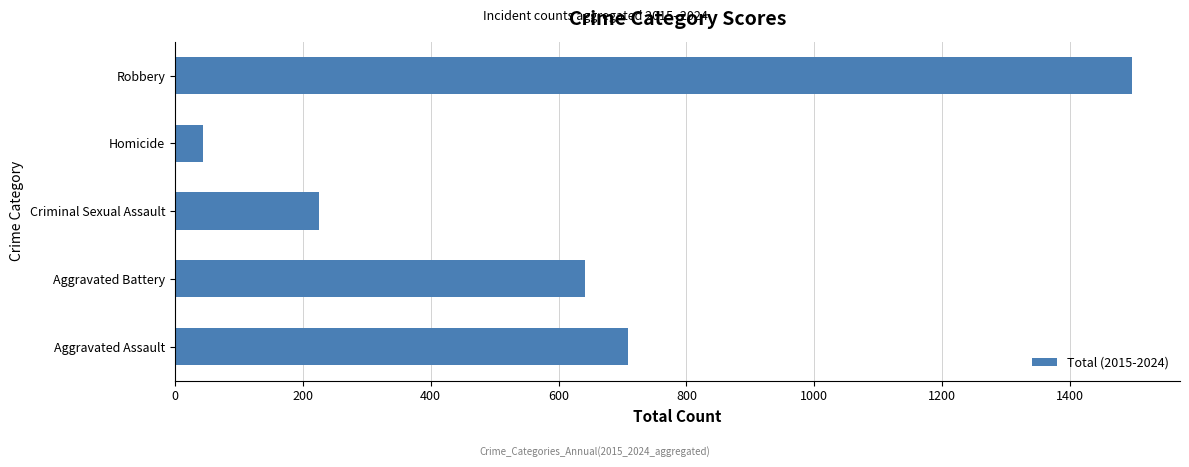

At which category does the chart reach its minimum across all series?

Homicide